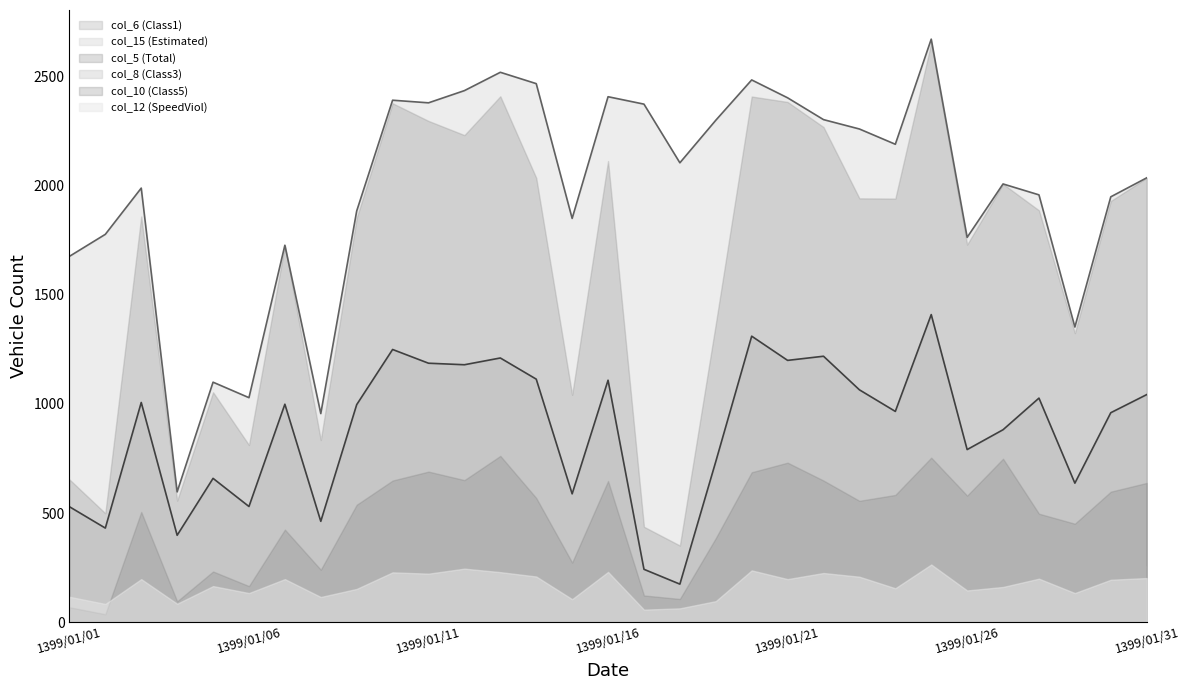

What is the value of the col_6 (Class1) point at the 25th from the left?

1410